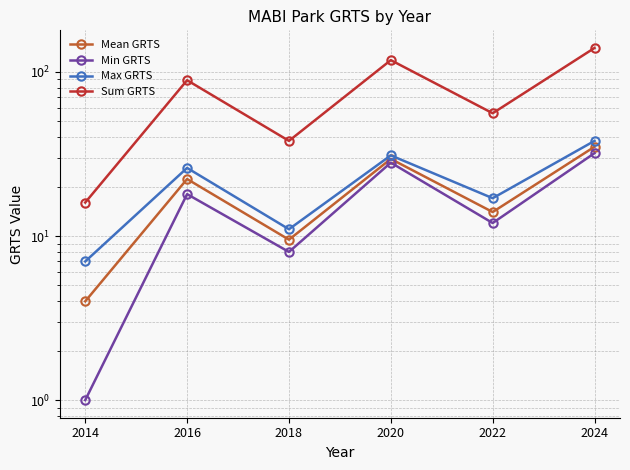

At how many categories does at least one series exceed 3?

6